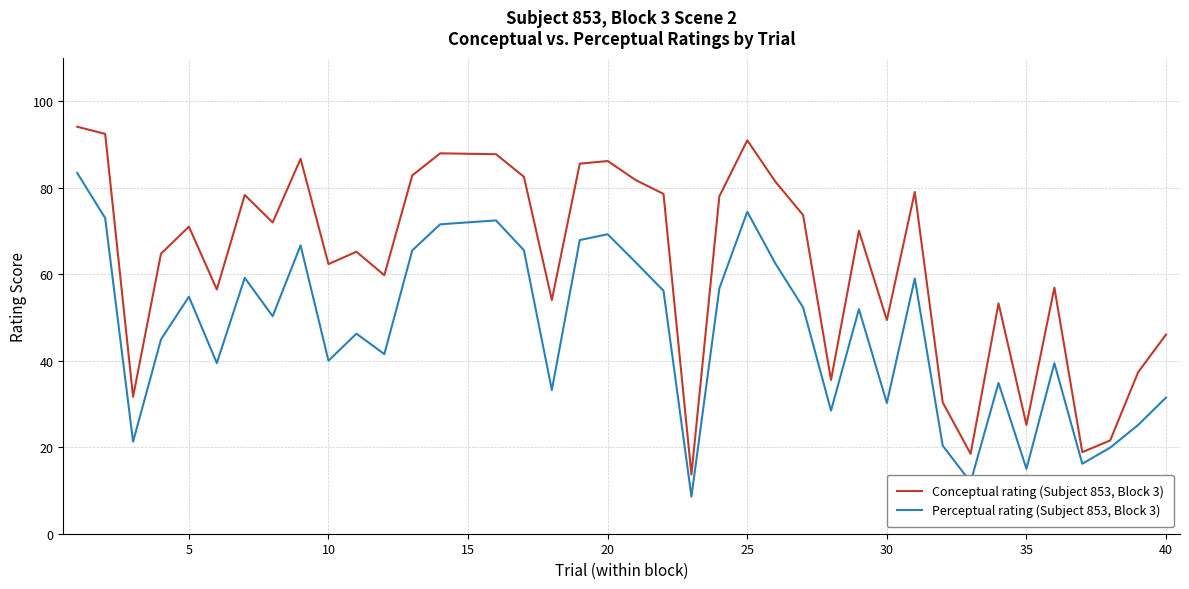

What is the maximum value shown in the chart?

94.0